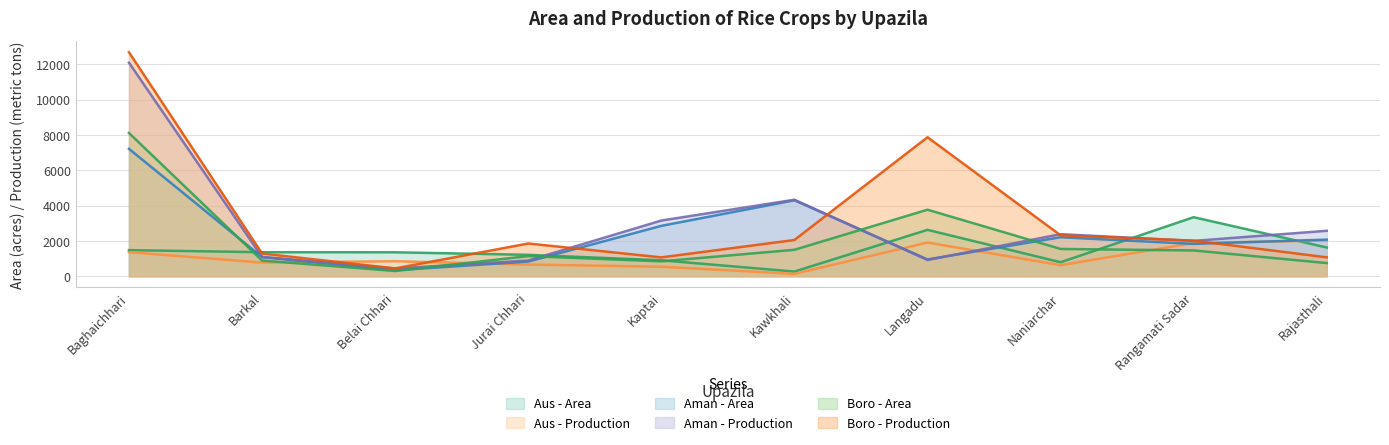

What position from the left is Rajasthali?

10